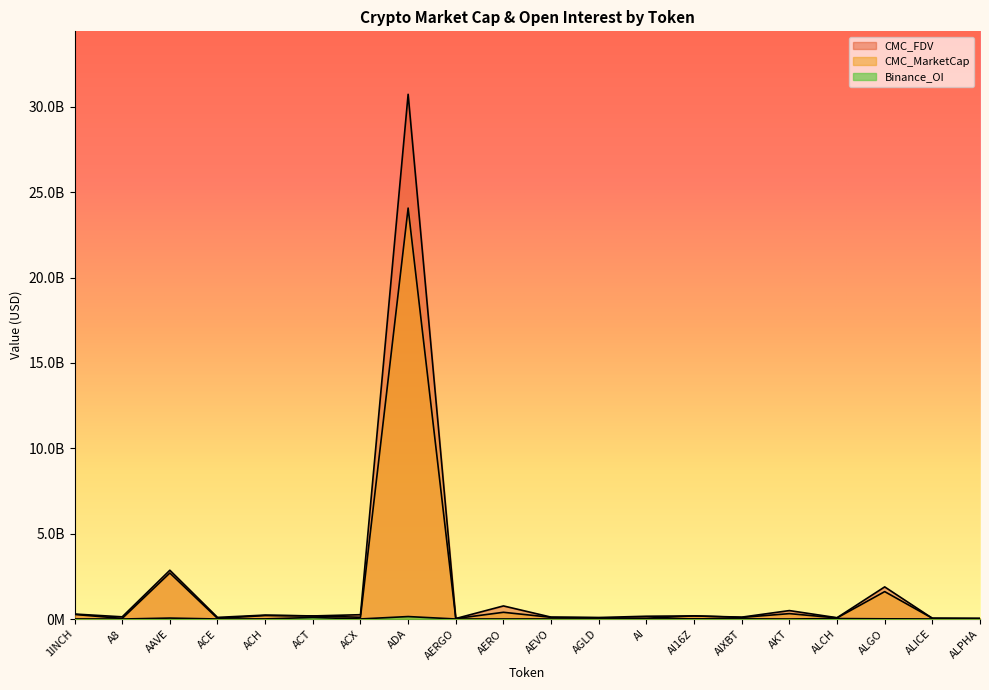

How many data points does each series have?

20